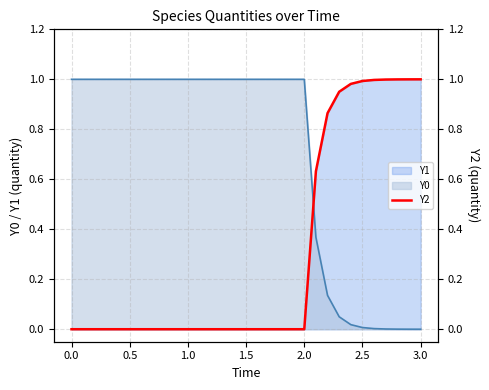

True or false: Y0 and Y1 intersect in this chart.

True